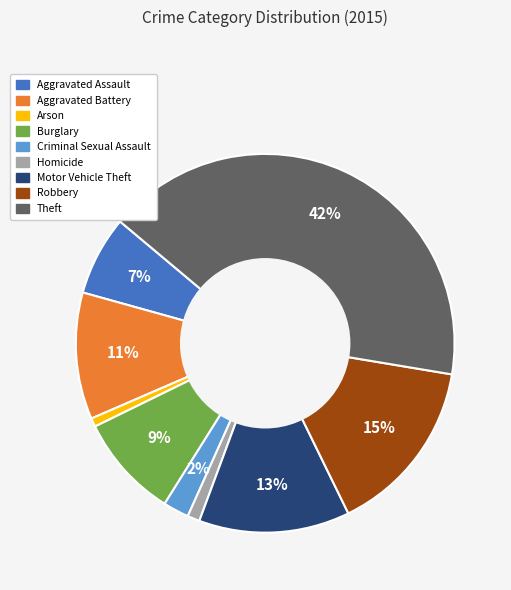

To the nearest percent, what is the average slice percentage?

11%